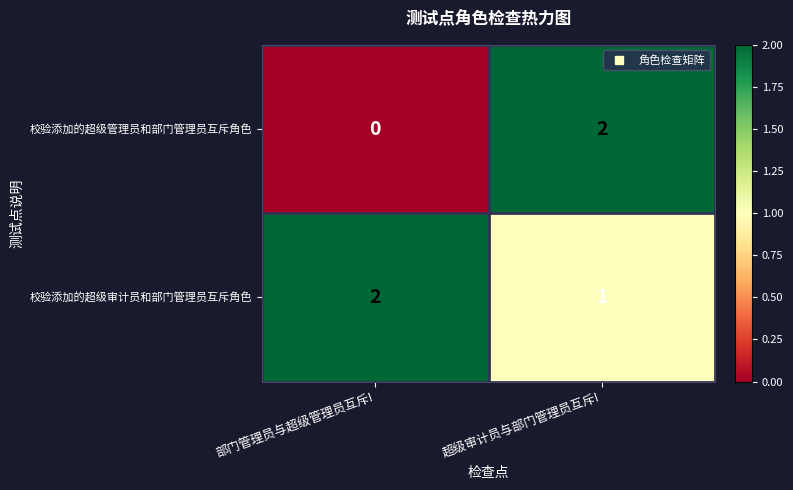

True or false: 校验添加的超级审计员和部门管理员互斥角色 has a value of 1 at 超级审计员与部门管理员互斥!.

True